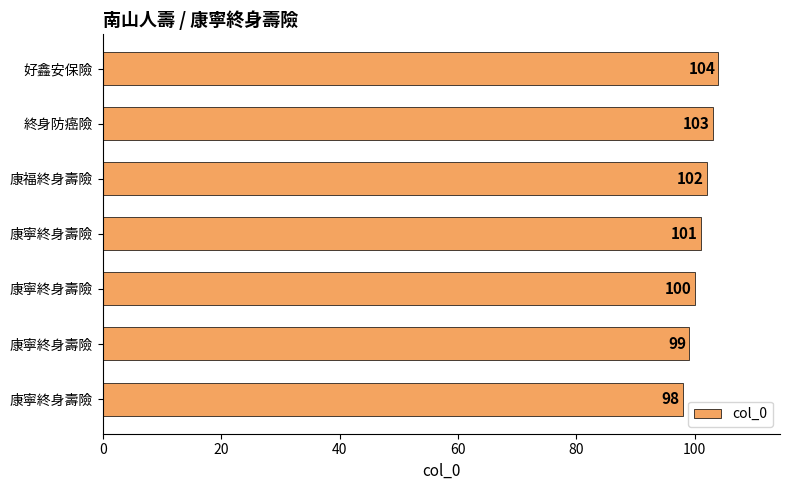

How many bars are there in total?

7